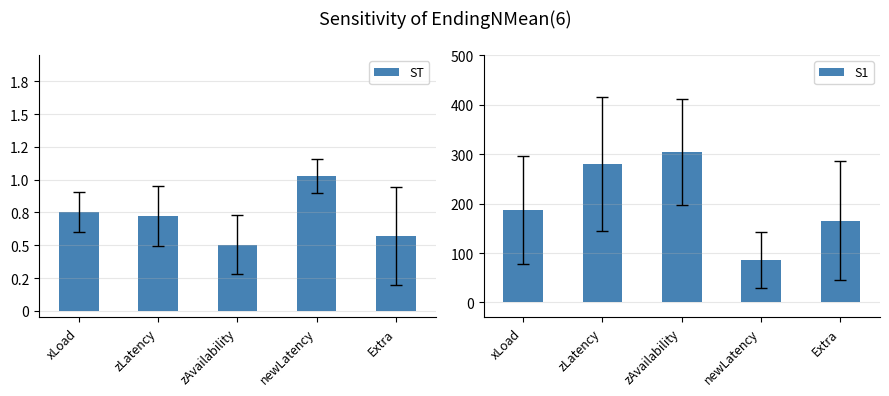

How many categories are shown in the chart?

5